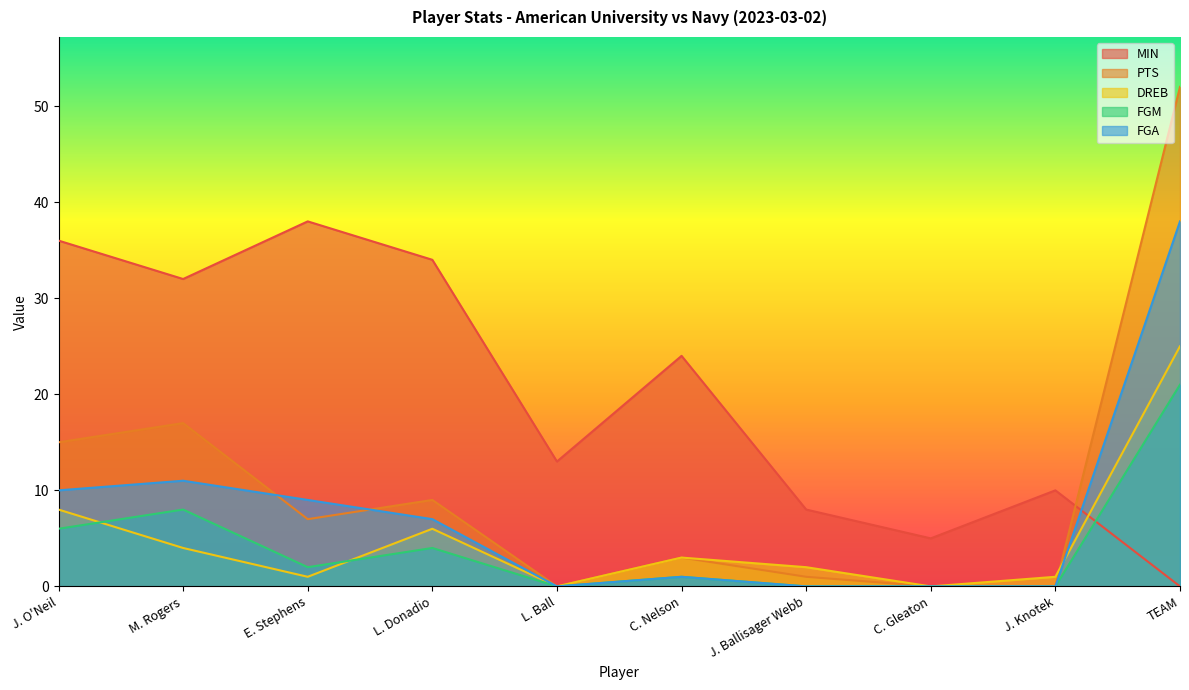

True or false: FGA and PTS intersect in this chart.

True